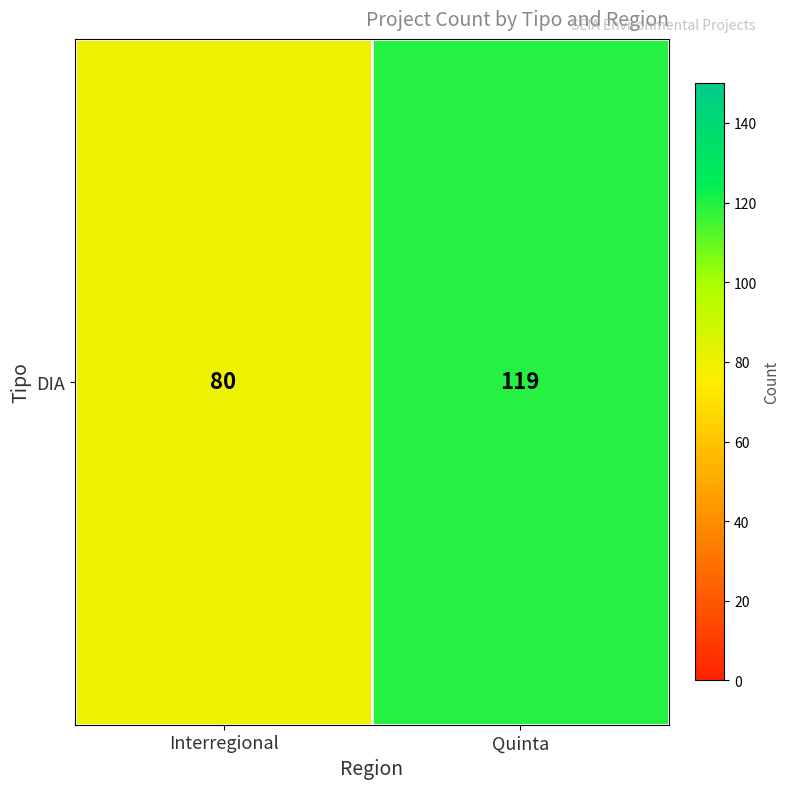

The chart shows a value of 120 at Interregional. True or false?

False